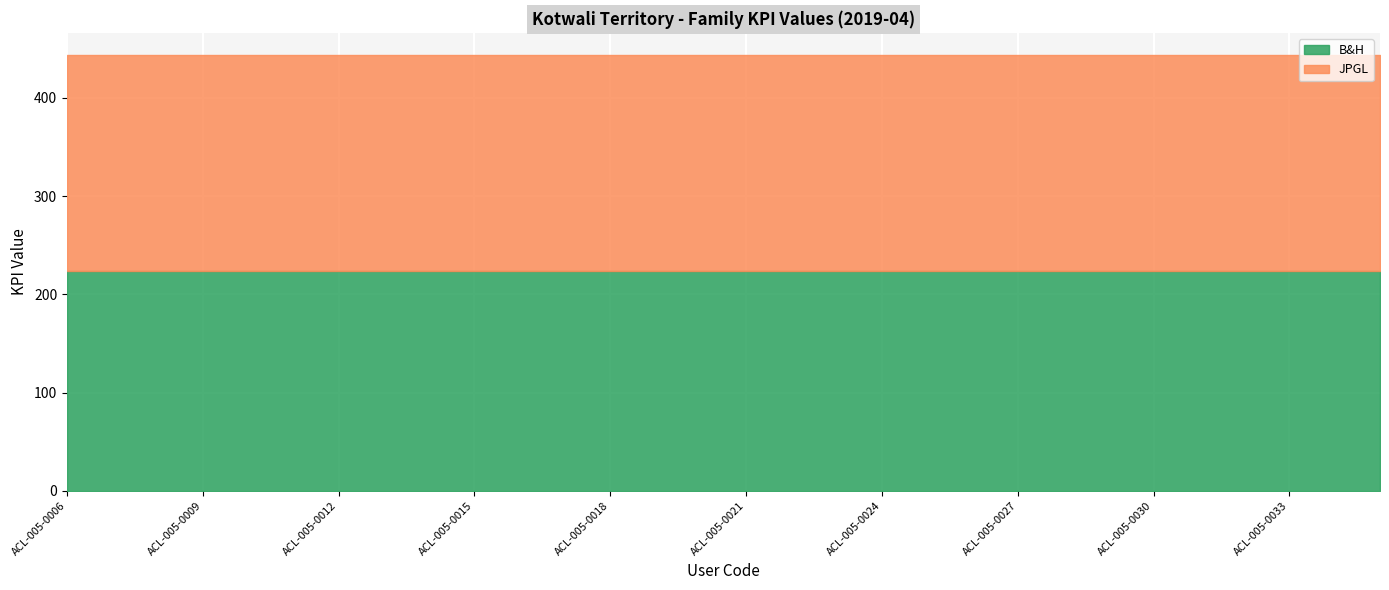

True or false: JPGL has more than 1 points higher than both neighbors.

False